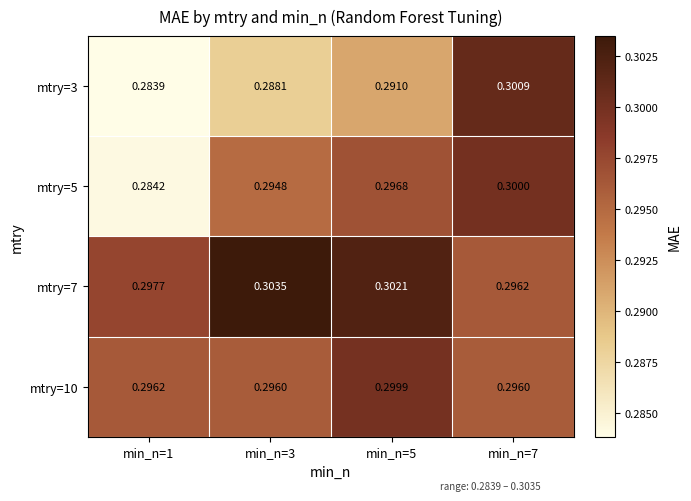

Is the value of mtry=7 at min_n=3 greater than the value of mtry=5 at min_n=5?

Yes